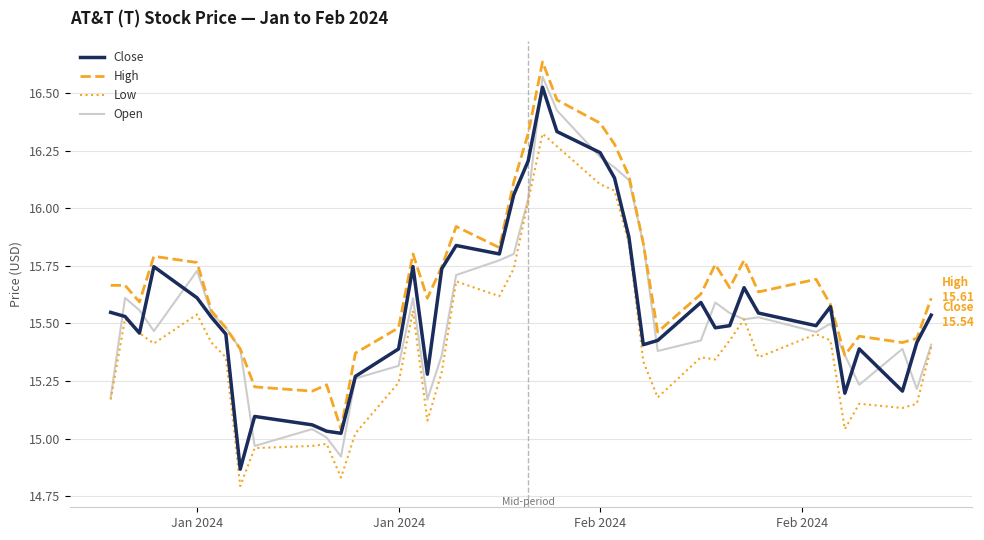

True or false: High and Low intersect in this chart.

False